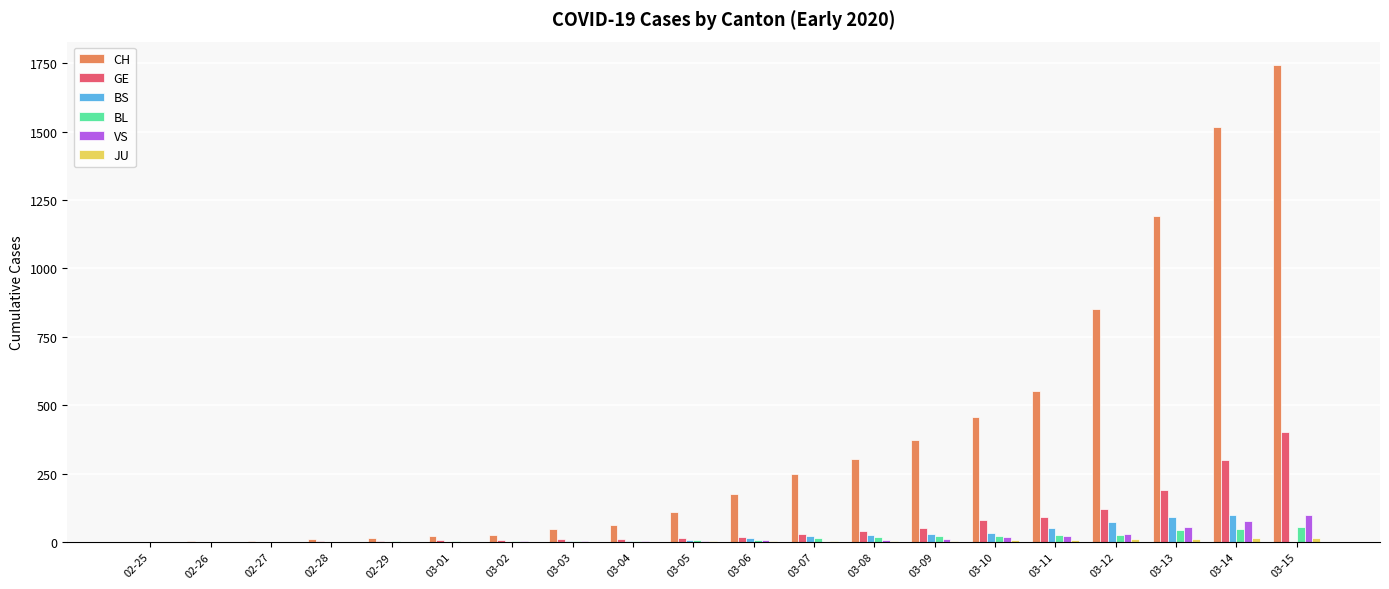

What is the greatest value displayed?

1742